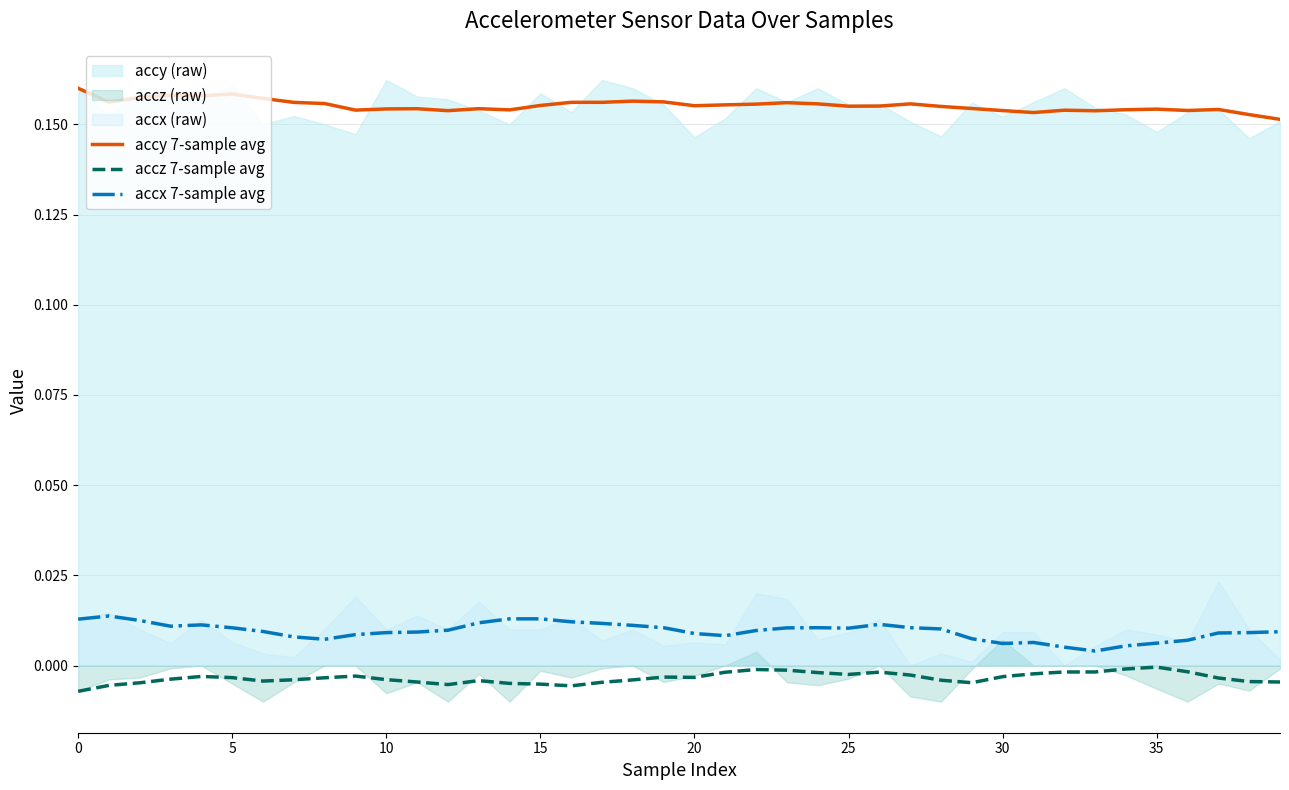

True or false: accy 7-sample avg and accz 7-sample avg intersect in this chart.

False